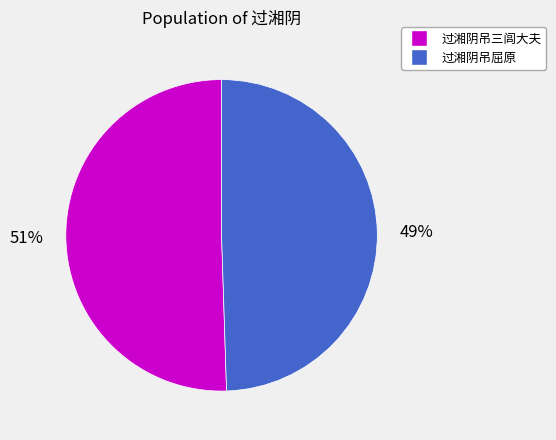

Which category accounts for the majority?

过湘阴吊三闾大夫